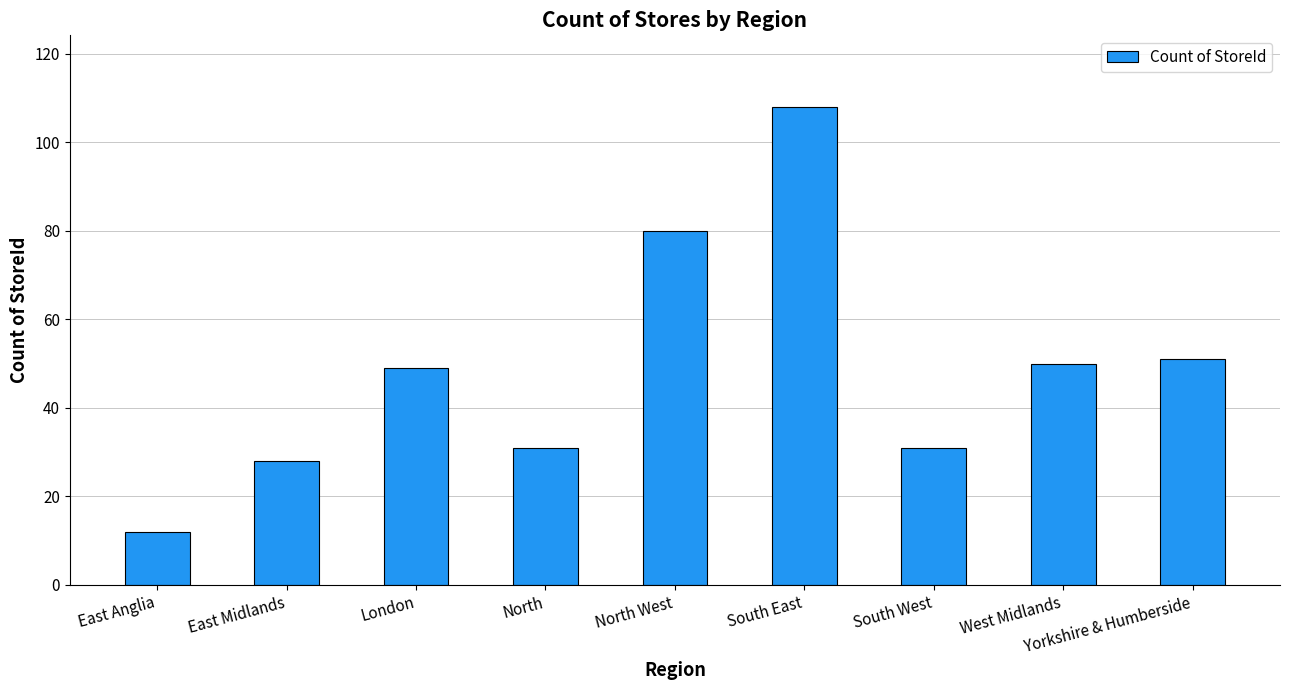

What is the minimum value shown in the chart?

12